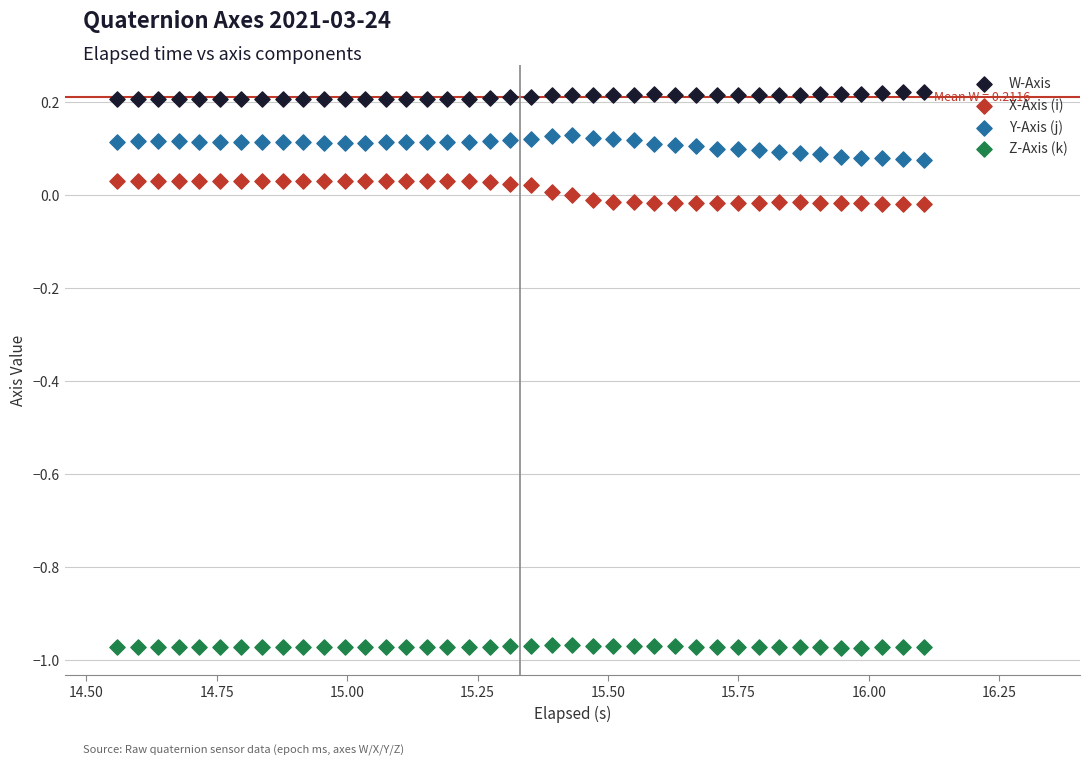

What are all the series names shown in the legend?

W-Axis, X-Axis (i), Y-Axis (j), Z-Axis (k)